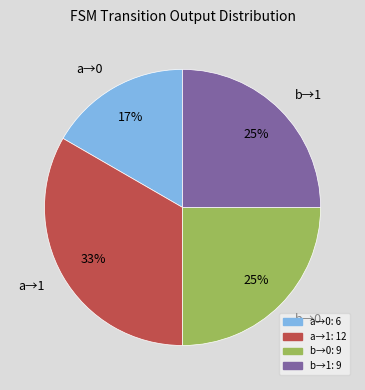

Between a→1 and b→1, which is larger?

a→1